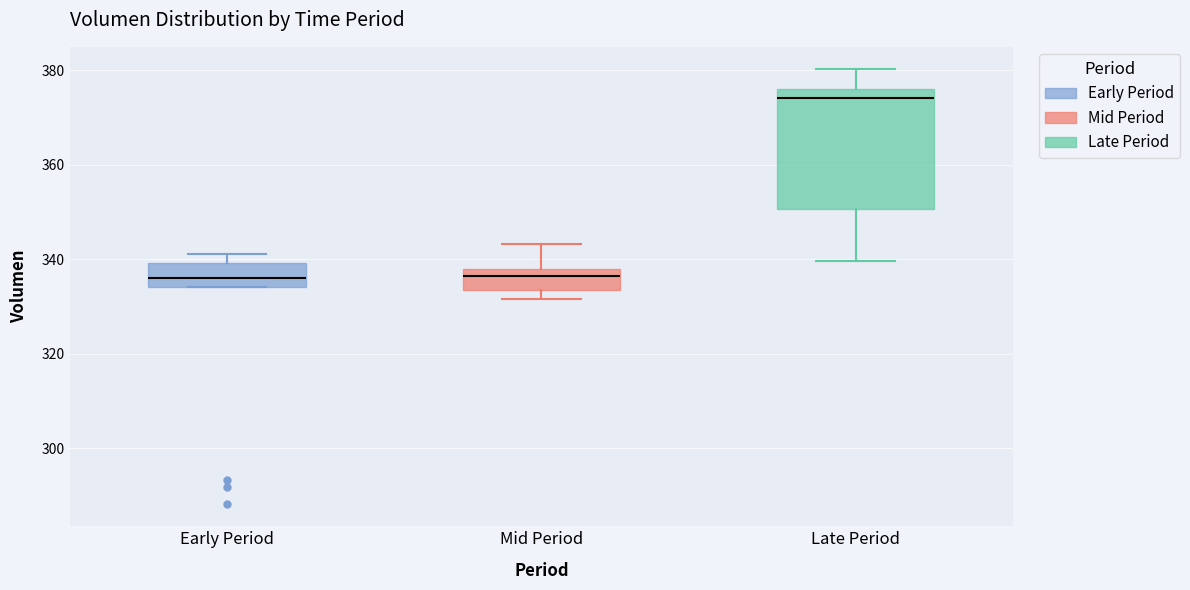

Reading left to right, transcribe this box plot: for each box, give where its median line is, the range the box spans, and where its two whiskers end, as read against the y-axis. The values are not printed on the chart, so give them approximately, as read against the axis.

Early Period: median 336, box 334 to 340, whiskers 334 to 342
Mid Period: median 336, box 334 to 338, whiskers 332 to 344
Late Period: median 374, box 350 to 376, whiskers 340 to 380